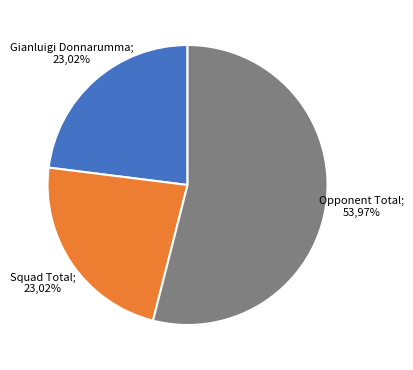

Which slice is the smallest?

Gianluigi Donnarumma